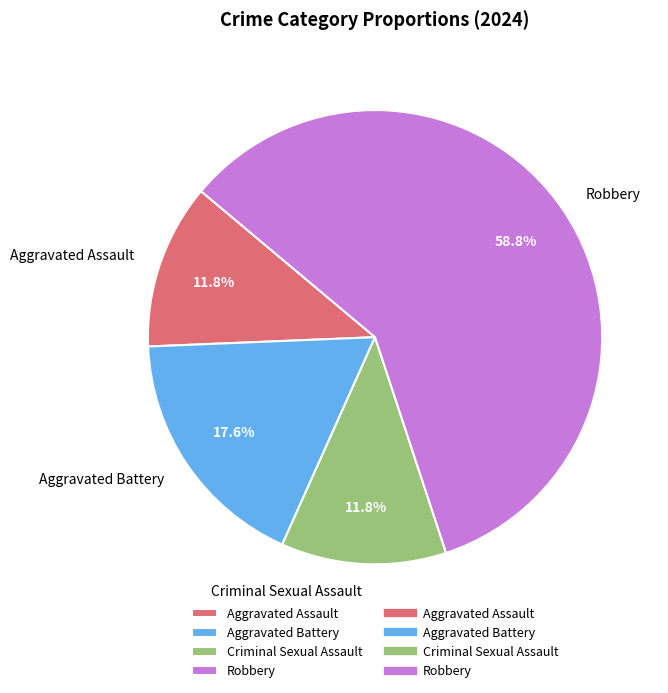

What is the largest slice in the pie chart?

Robbery